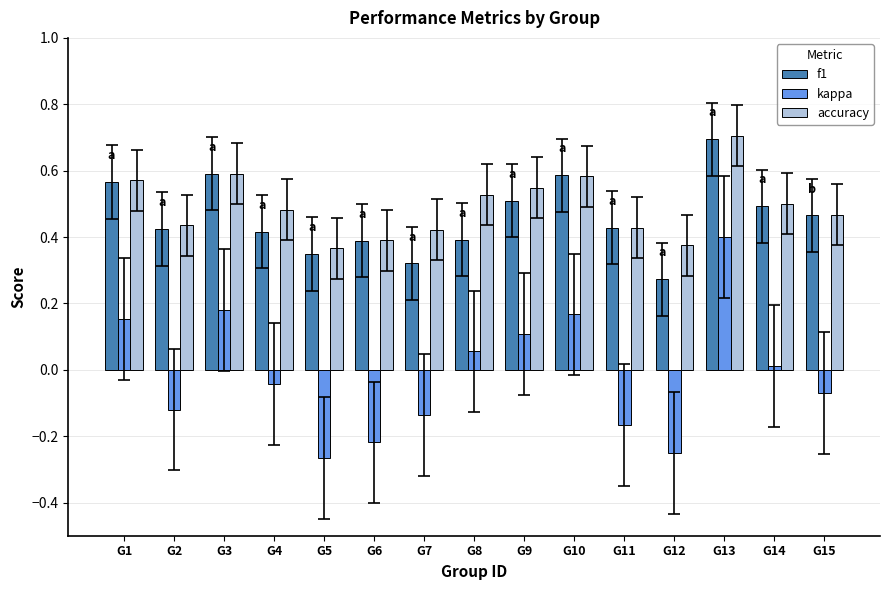

What is the highest value of the f1 series?

0.7